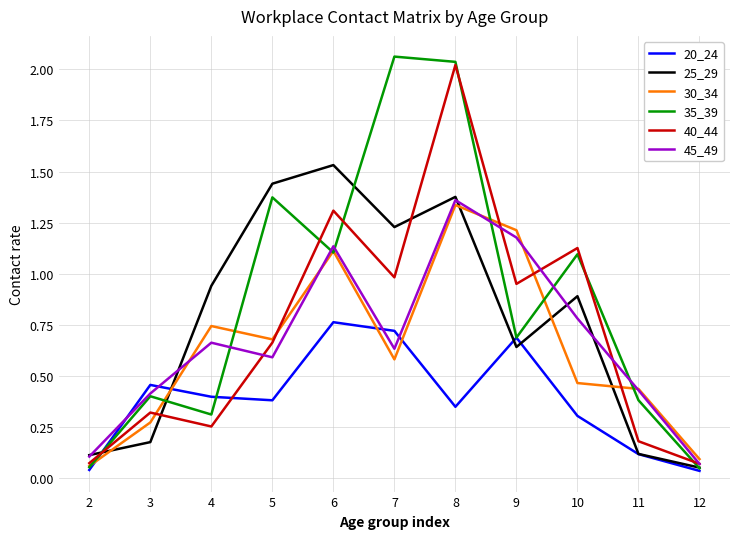

Which series has the largest range (max minus min)?

35_39